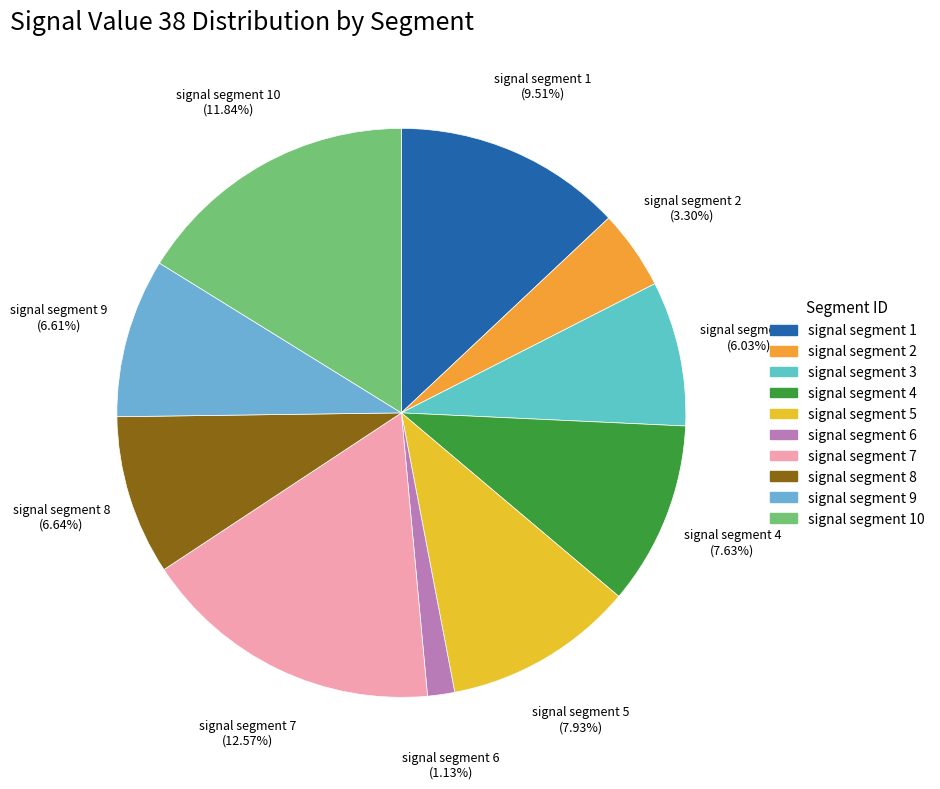

Is signal segment 4 the majority of the pie?

No